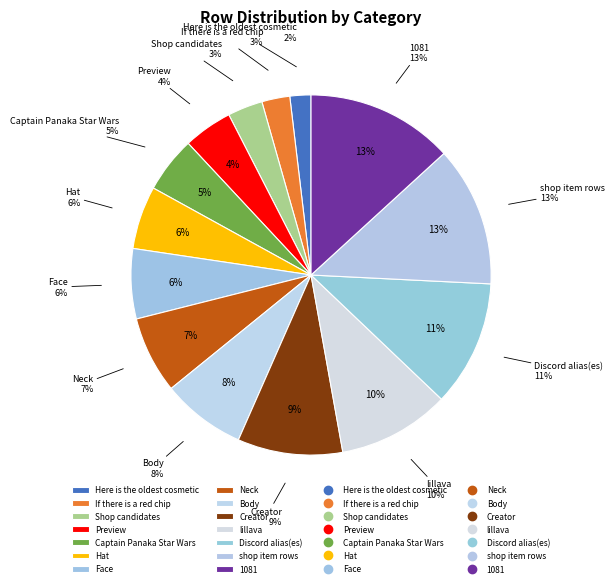

True or false: Neck accounts for 16% of the total.

False